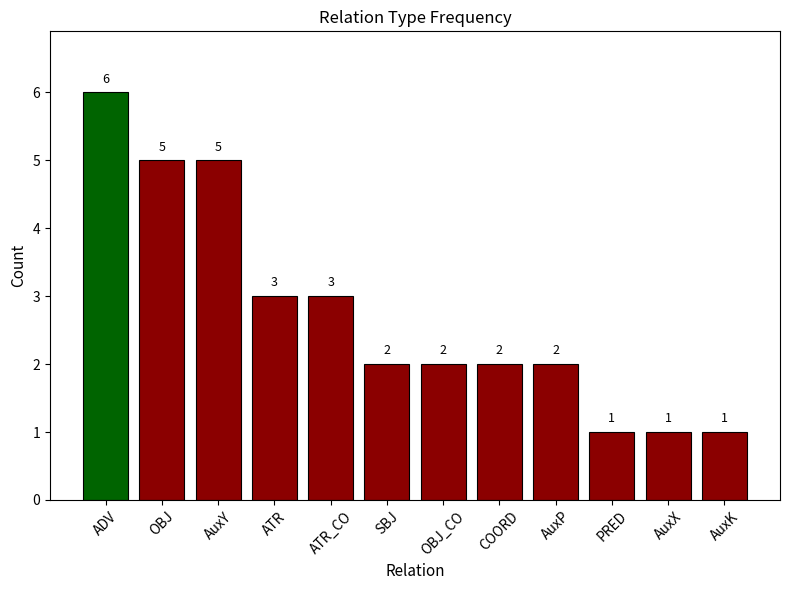

Is it true that the value at ATR is 3?

True